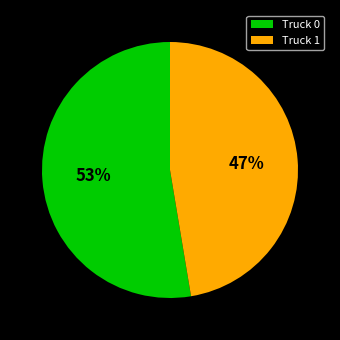

How many segments does this pie chart have?

2